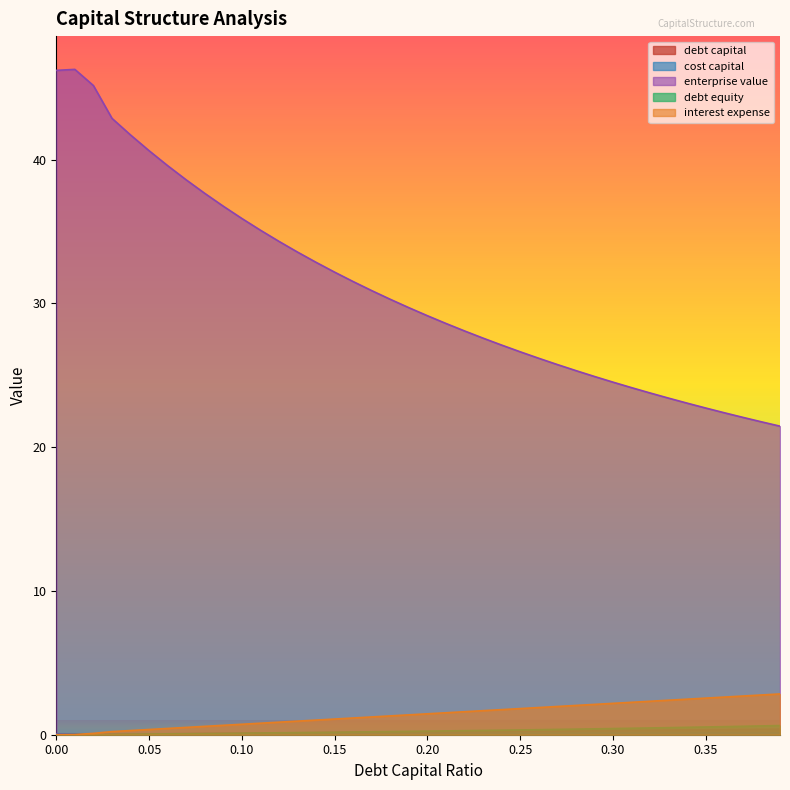

Where is cost_capital nearest to the value 0?

0.01